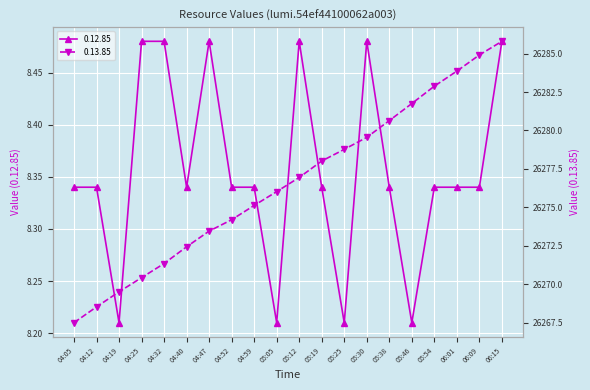

Is it true that 0.13.85 equals 26272.4 at 04:40?

True